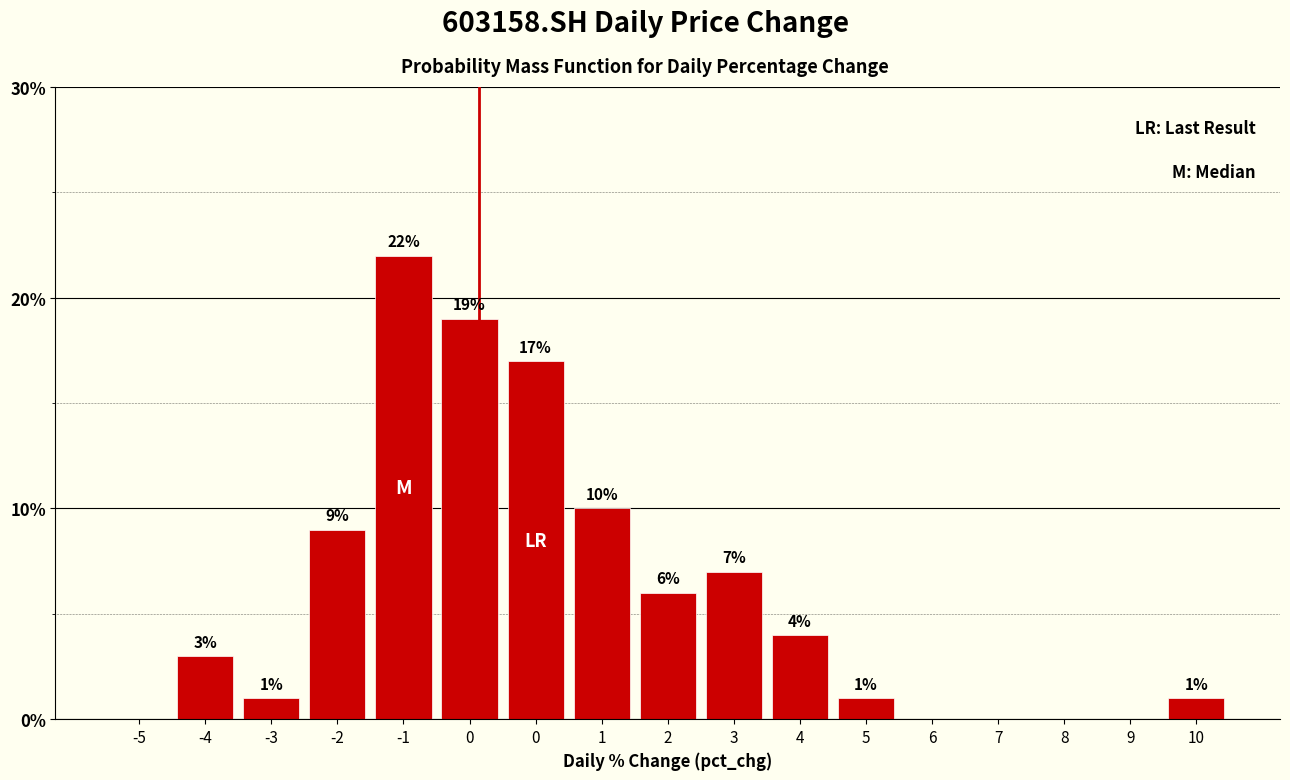

How many distinct data groups are displayed?

1